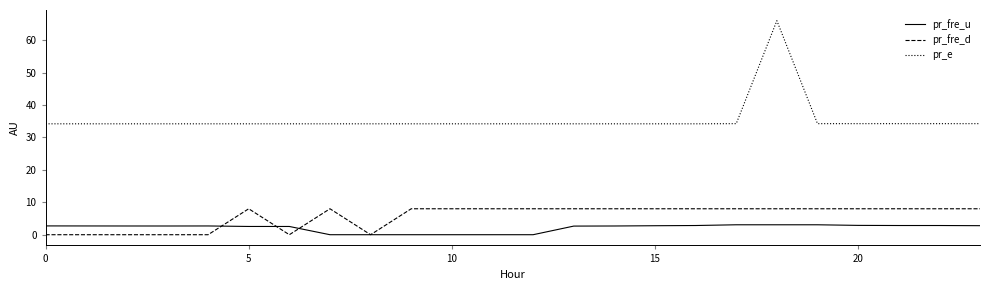

List the series in order of their peak value, highest first.

pr_e, pr_fre_d, pr_fre_u